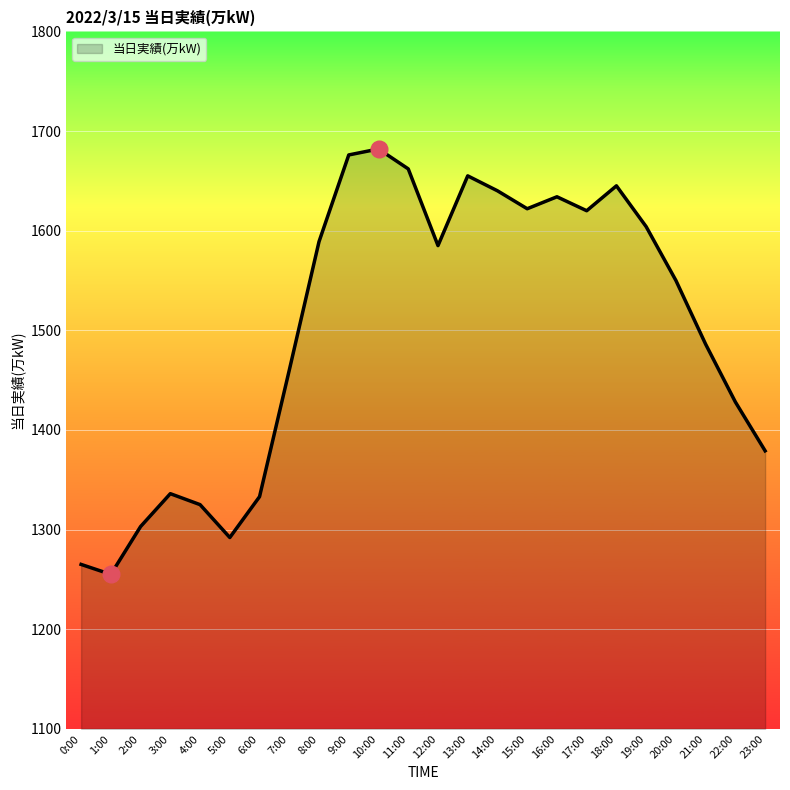

What is the approximate value at 12:00, to the nearest 50?

1600